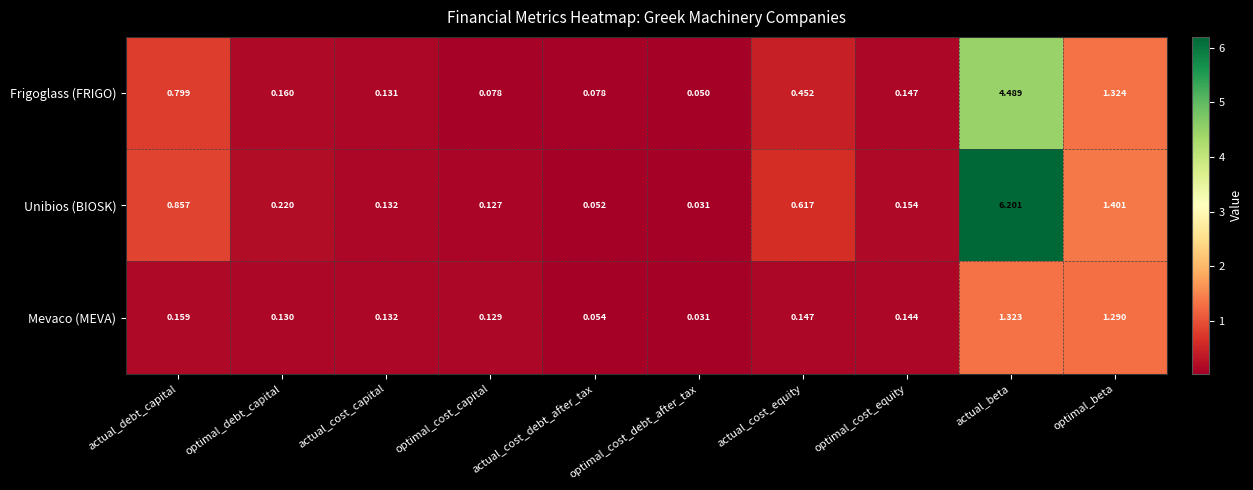

Which series changed the most between optimal_cost_equity and optimal_beta?

Unibios (BIOSK)